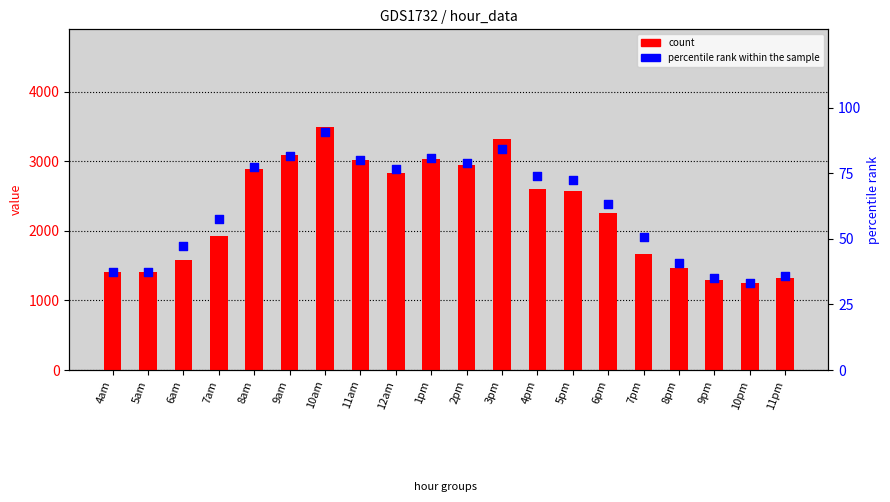

At how many categories does at least one series exceed 706?

20